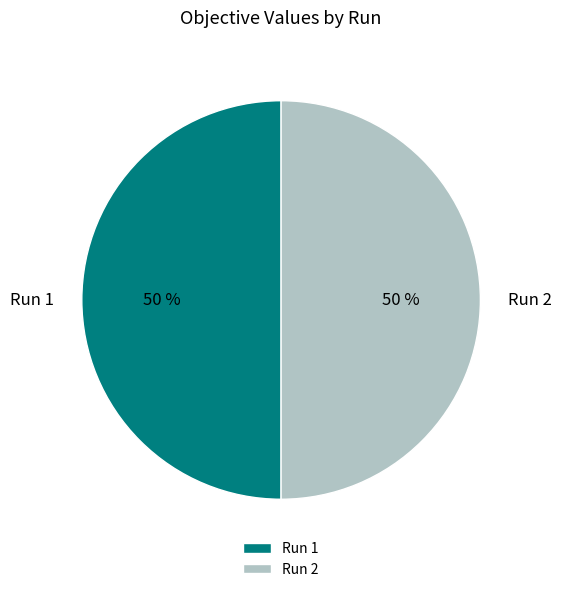

Combined, do Run 1 and Run 2 account for over 50%?

Yes